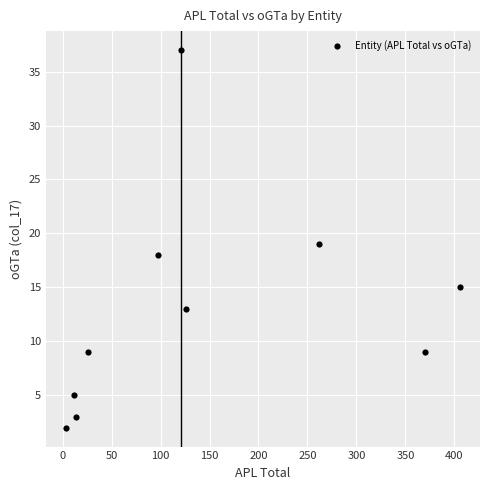

What is the average X value?

144